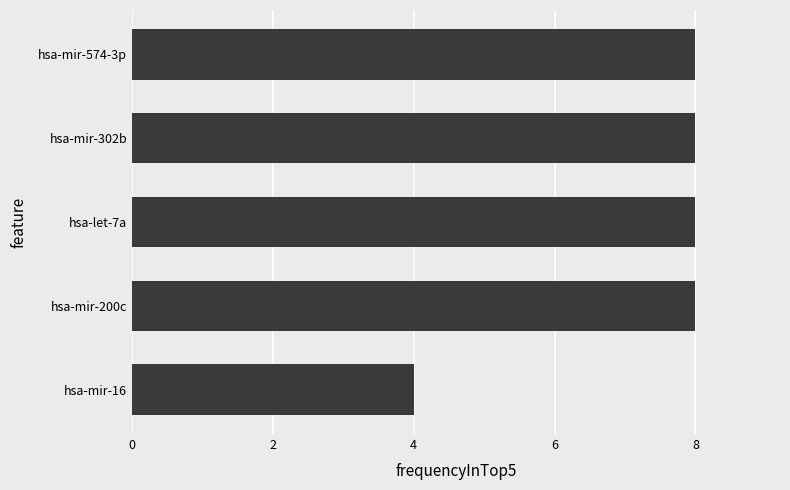

Between hsa-mir-16 and hsa-mir-574-3p, which is larger?

hsa-mir-574-3p